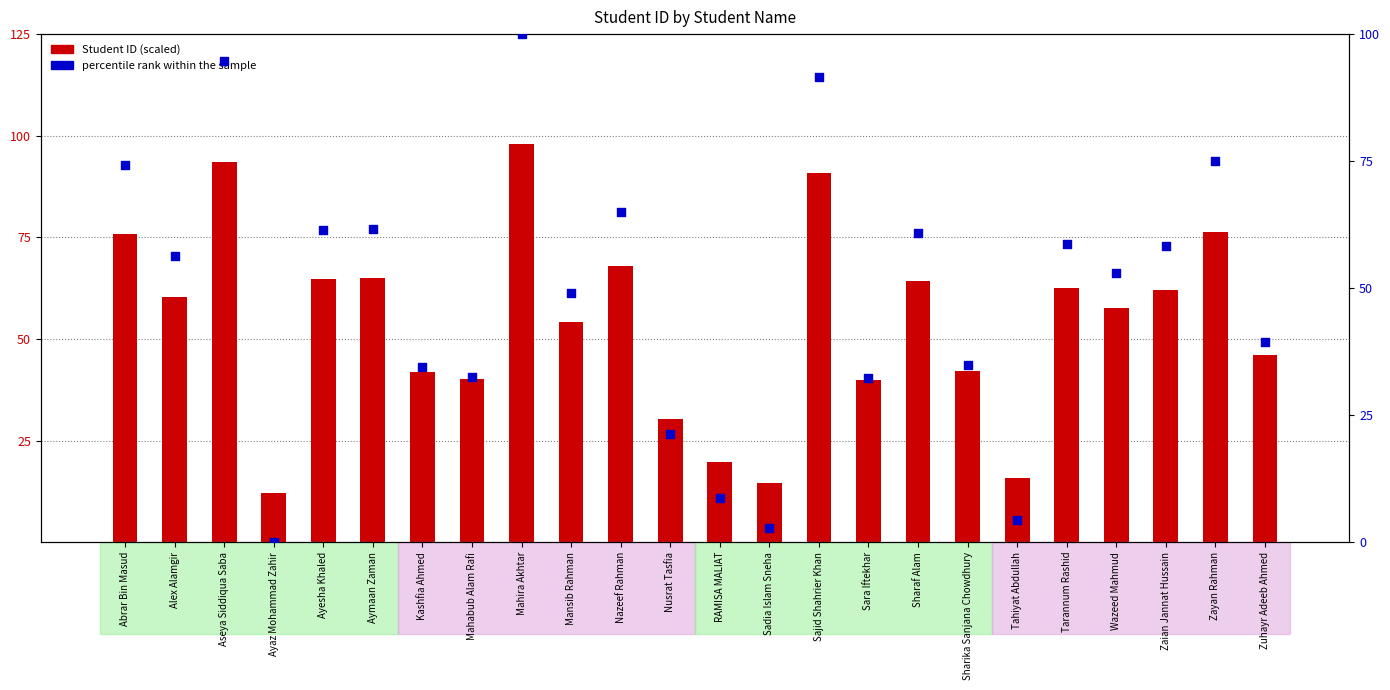

Which series has the largest total across all categories?

Student ID (scaled)